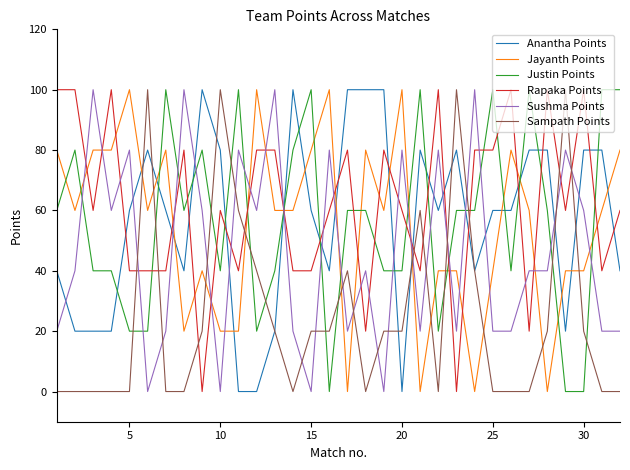

Reading right to left, list all the values displayed in this chart.

Anantha Points: 40	80	80	20	80	80	60	60	40	80	60	80	0	100	100	100	40	60	100	20	0	0	80	100	40	60	80	60	20	20	20	40
Jayanth Points: 80	60	40	40	0	60	80	40	0	40	40	0	100	60	80	0	100	80	60	60	100	20	20	40	20	80	60	100	80	80	60	80
Justin Points: 100	100	0	0	60	100	40	100	60	60	20	100	40	40	60	60	0	100	80	40	20	100	40	80	60	100	20	20	40	40	80	60
Rapaka Points: 60	40	100	60	100	20	100	80	80	0	100	40	60	80	20	80	60	40	40	80	80	40	60	0	80	40	40	40	100	60	100	100
Sushma Points: 20	20	60	80	40	40	20	20	100	20	80	20	80	0	40	20	80	0	20	100	60	80	0	60	100	20	0	80	60	100	40	20
Sampath Points: 0	0	20	100	20	0	0	0	40	100	0	60	20	20	0	40	20	20	0	20	40	60	100	20	0	0	100	0	0	0	0	0